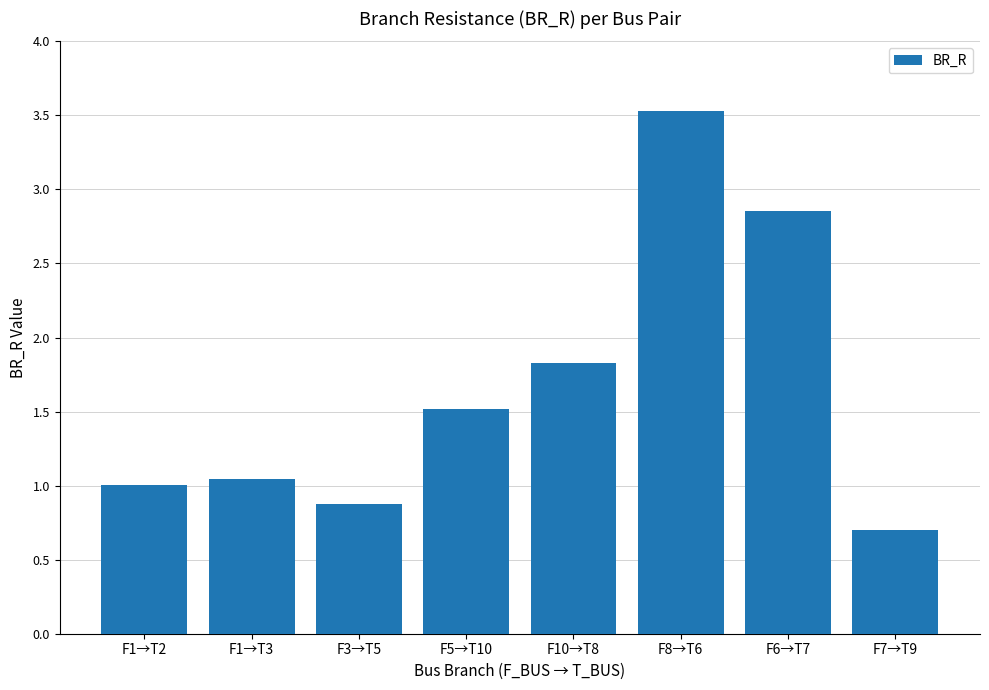

List the labels in order of value, largest first.

F8→T6, F6→T7, F10→T8, F5→T10, F1→T3, F1→T2, F3→T5, F7→T9